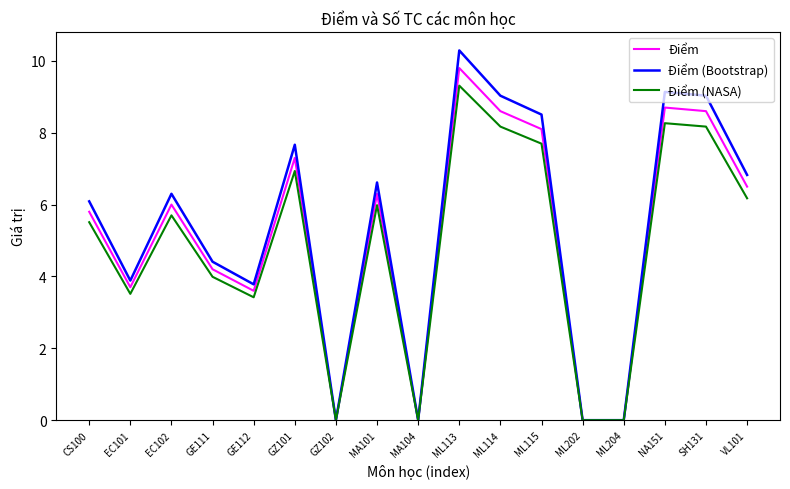

What is the greatest value displayed?

10.3